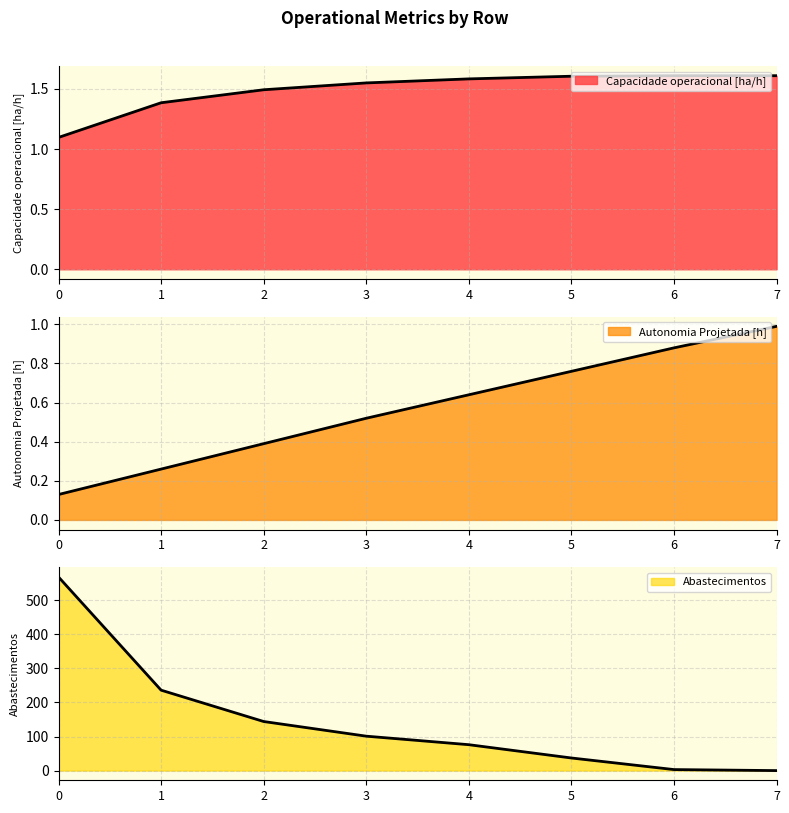

Count the number of categories in the chart.

8